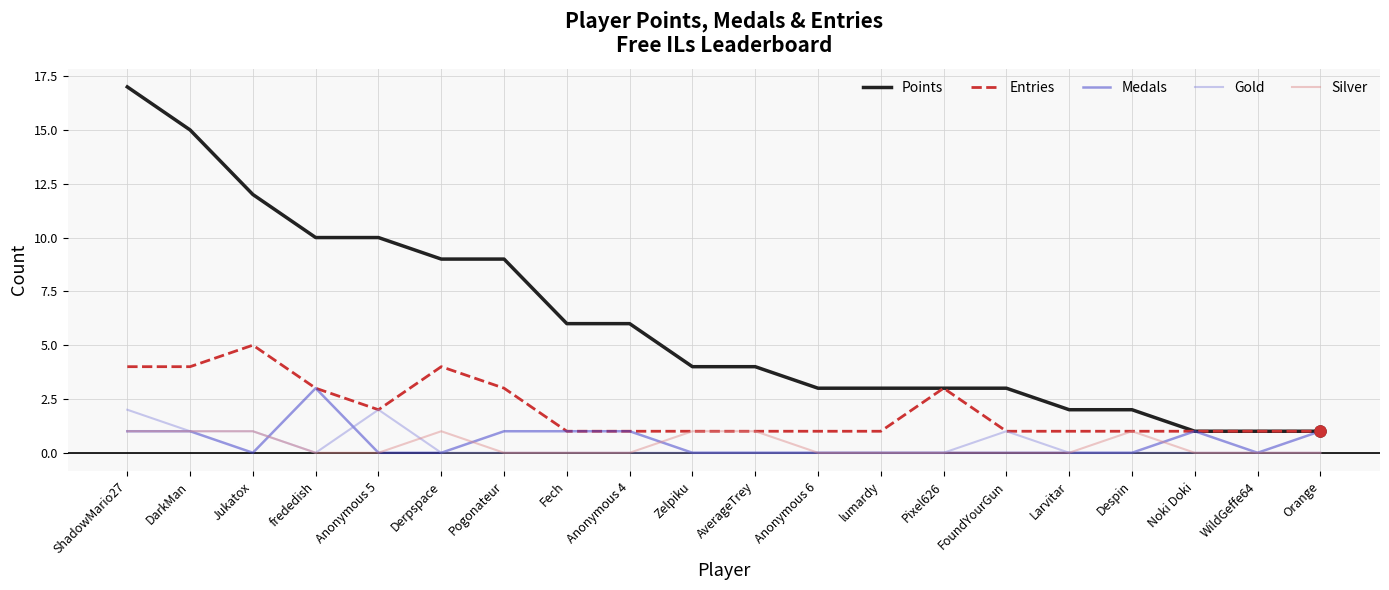

The Entries series shows 2 at Orange. True or false?

False